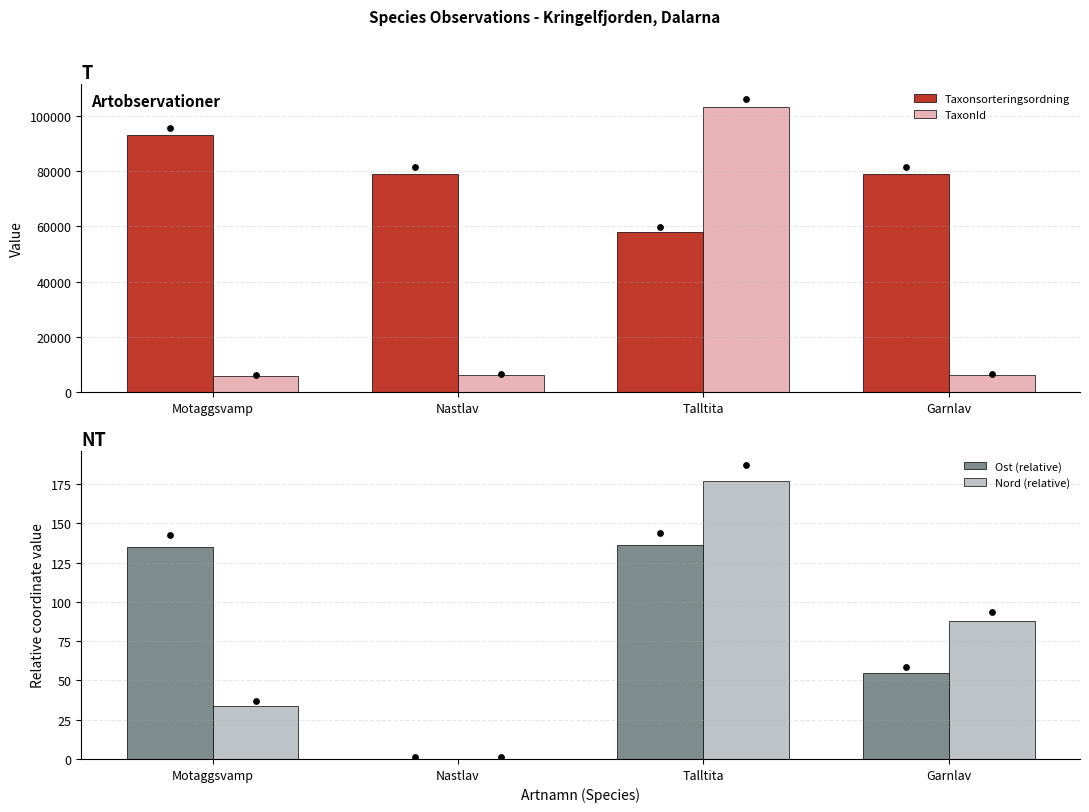

At how many categories does at least one series exceed 43331?

4